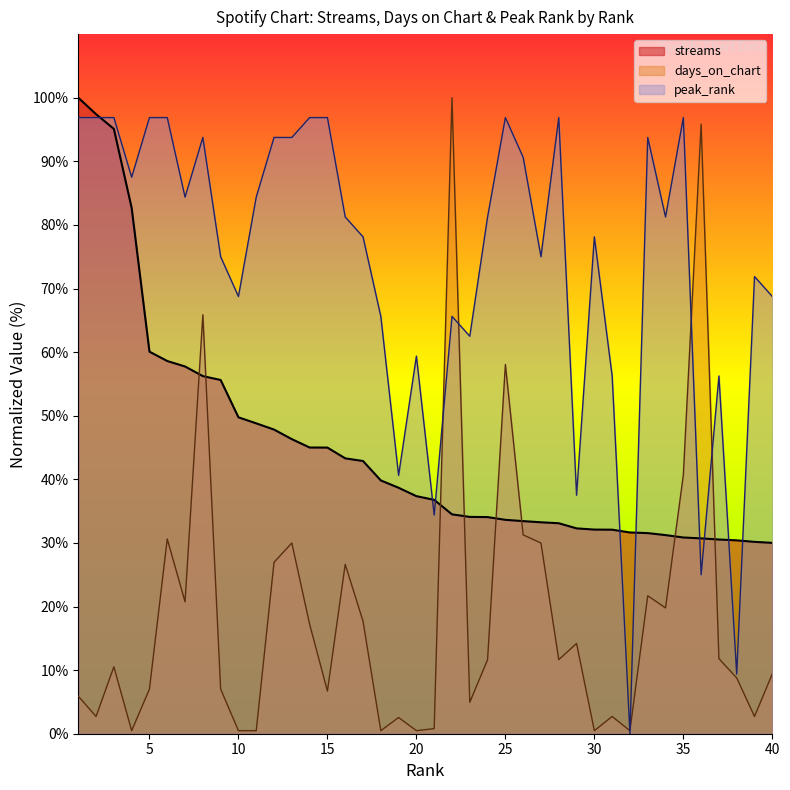

The value of streams at 11 is 48.8. True or false?

True